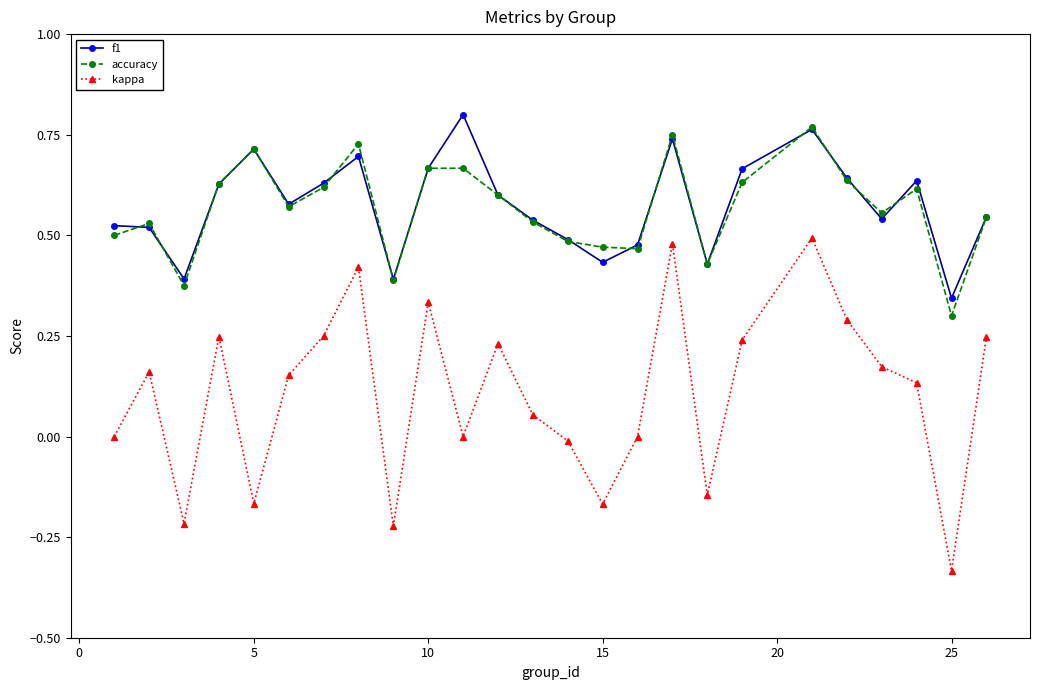

True or false: kappa and accuracy intersect in this chart.

False